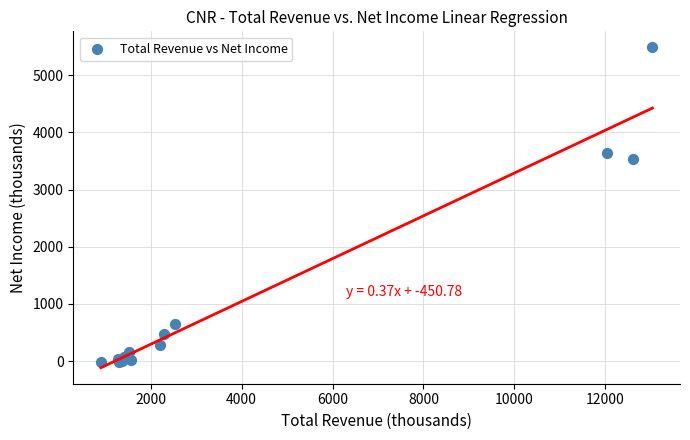

What Y value in the scatter plot is closest to 2735?

3538.0